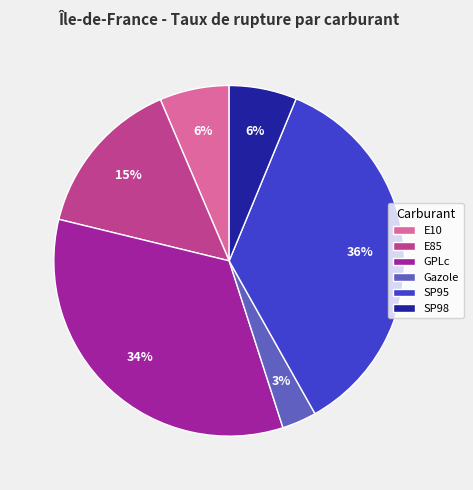

Which has a higher value, E10 or GPLc?

GPLc